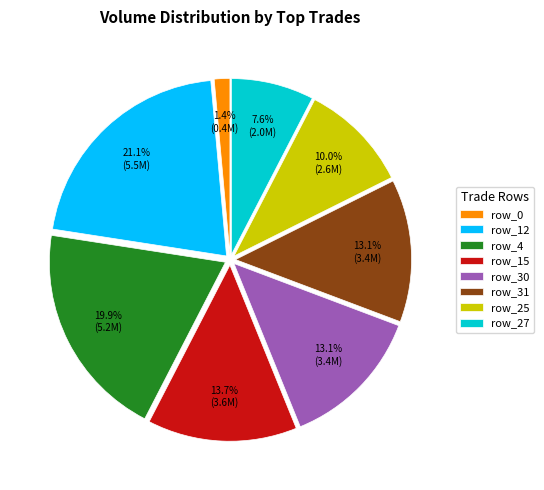

How many slices are in this pie chart?

8